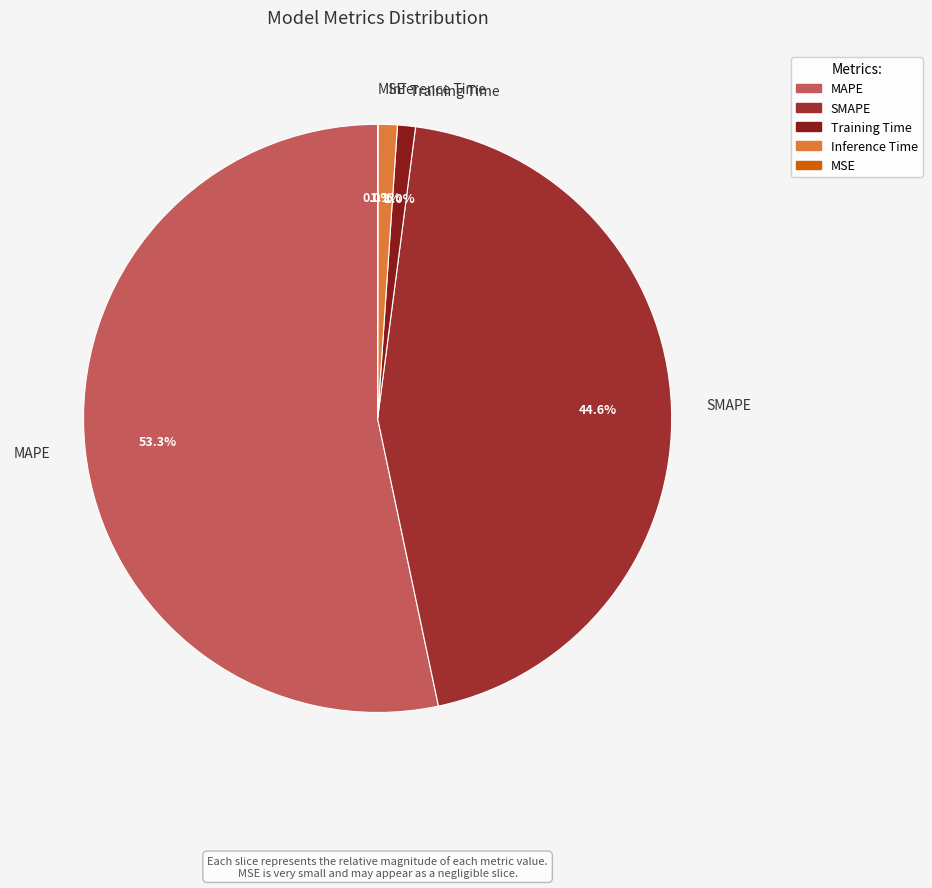

To the nearest percent, what percentage of the pie is MAPE?

53%